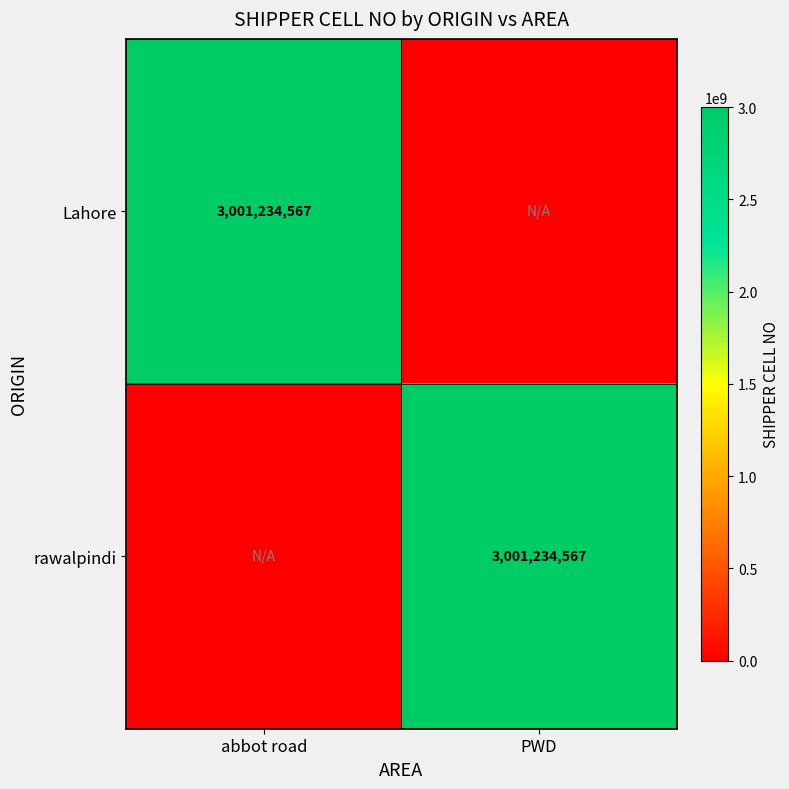

Is it true that rawalpindi equals 4770353916 at PWD?

False